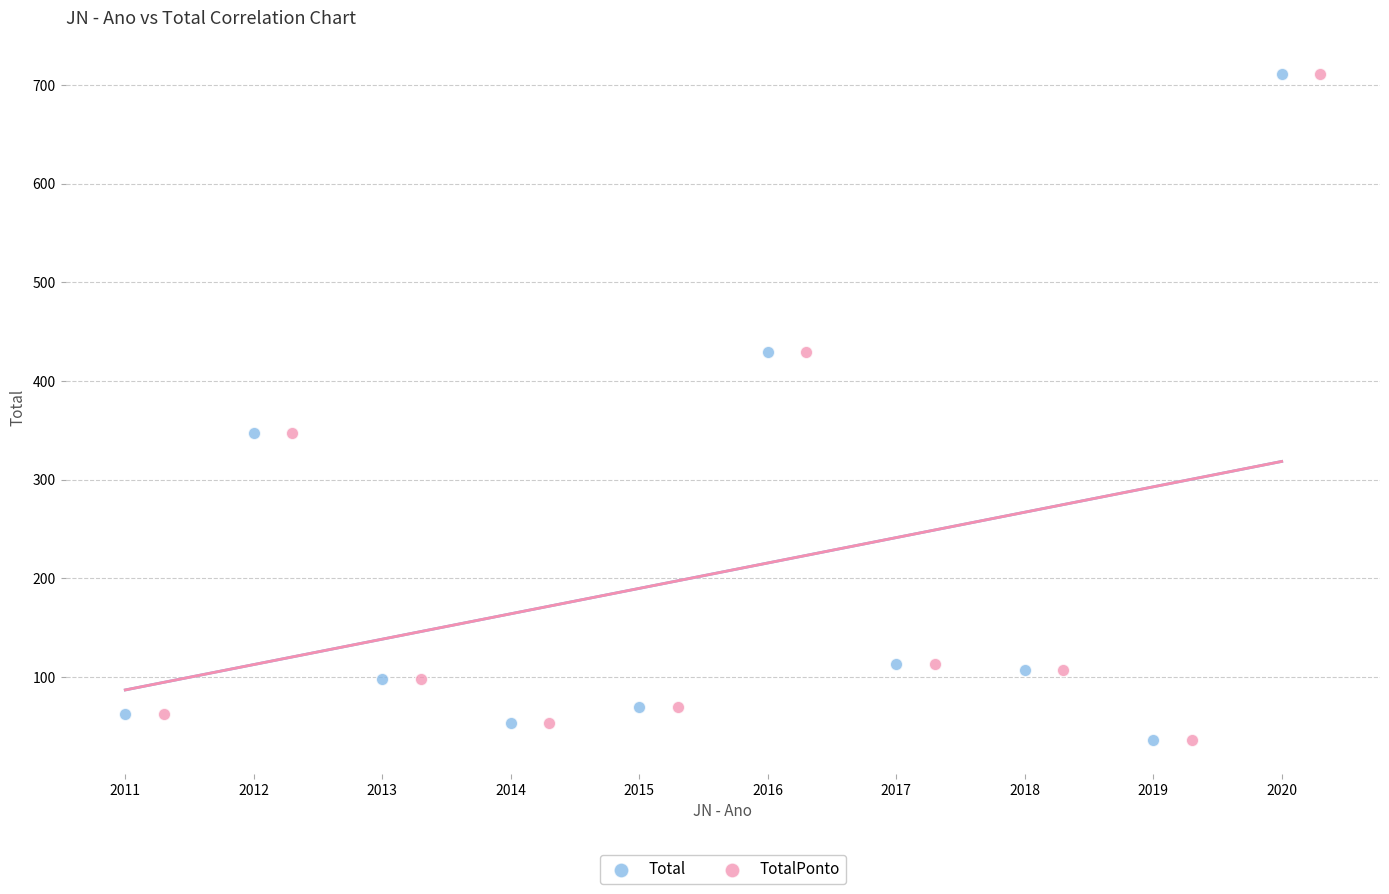

What are all the series names shown in the legend?

Total, TotalPonto